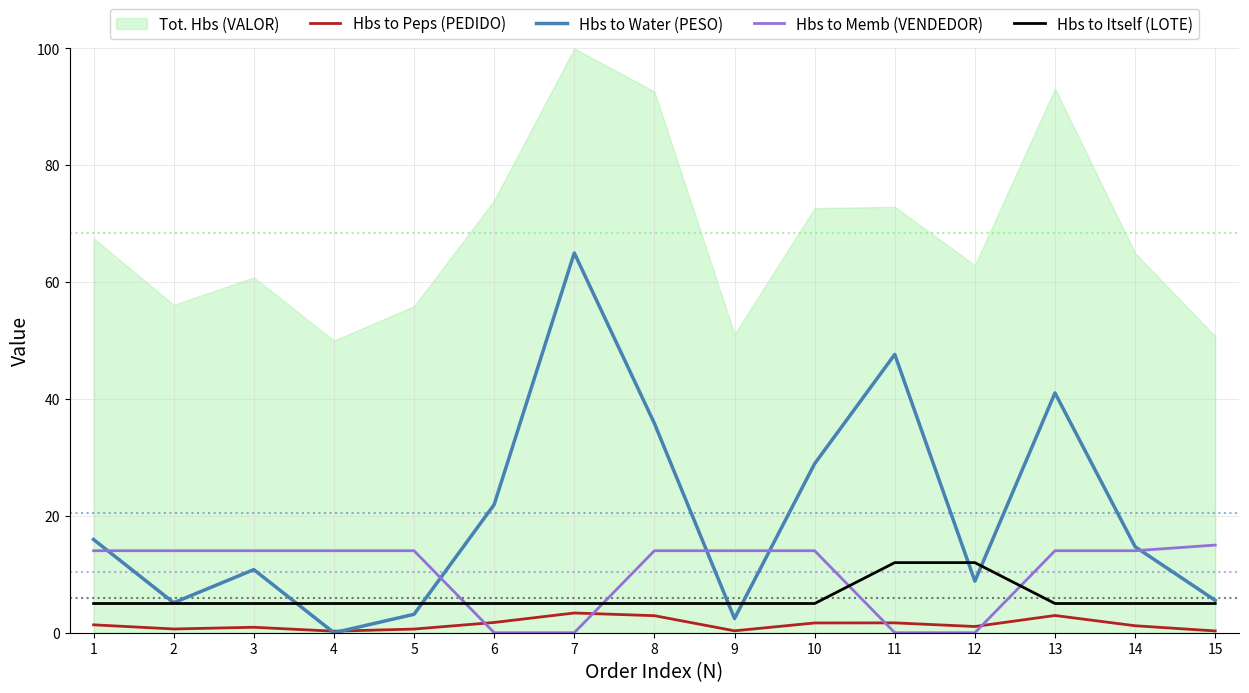

Which has a higher value, 11 or 4?

11